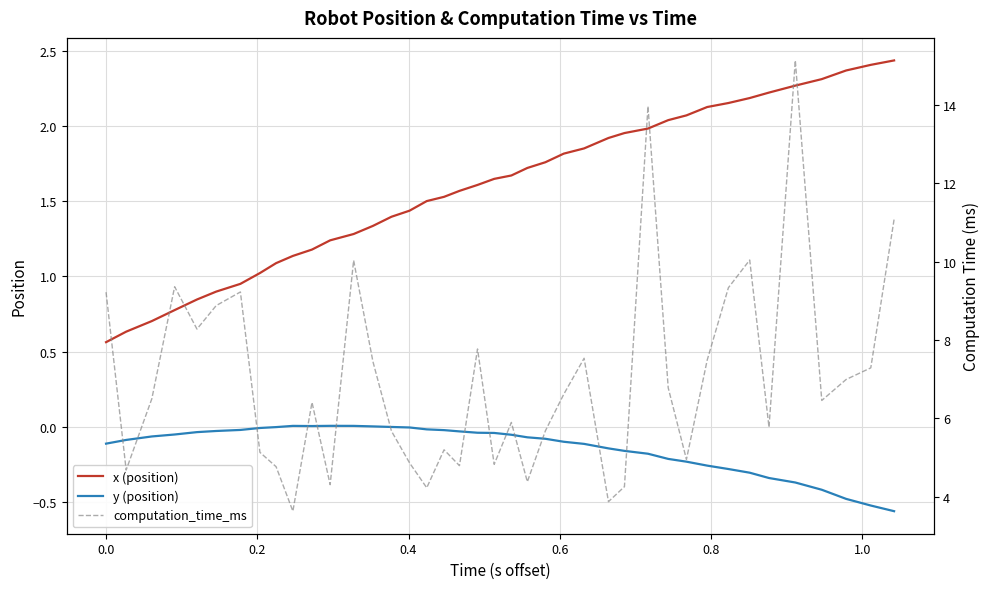

True or false: x (position) and y (position) cross at least once.

False